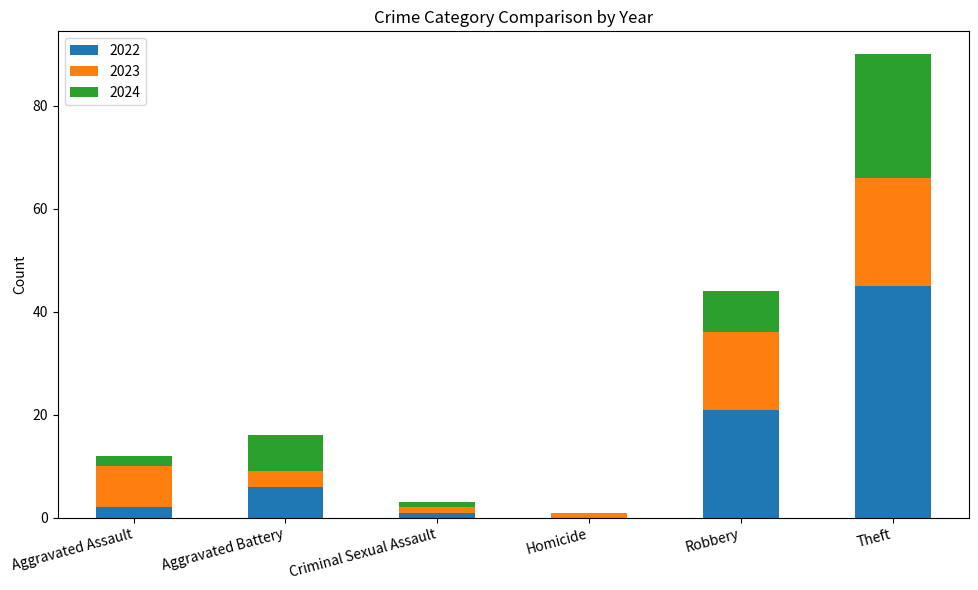

Is it true that 2022 equals 2 at Aggravated Battery?

False